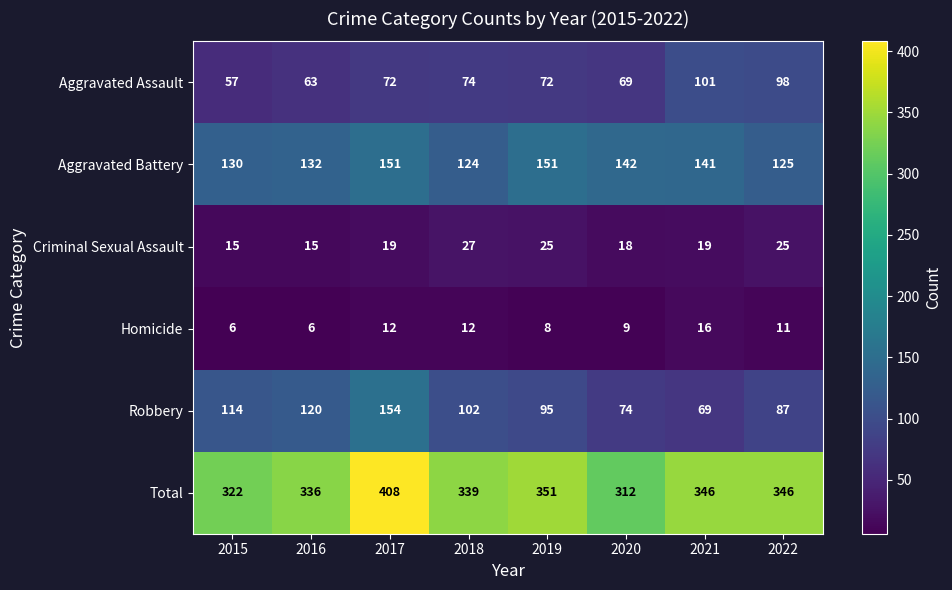

What is the total value across all series at 2016?

672